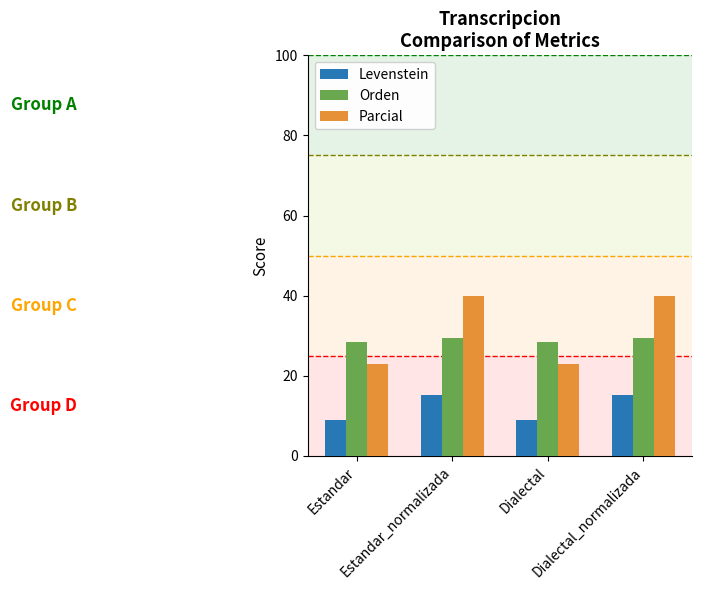

Count the Orden values in the range 28 to 29.

2